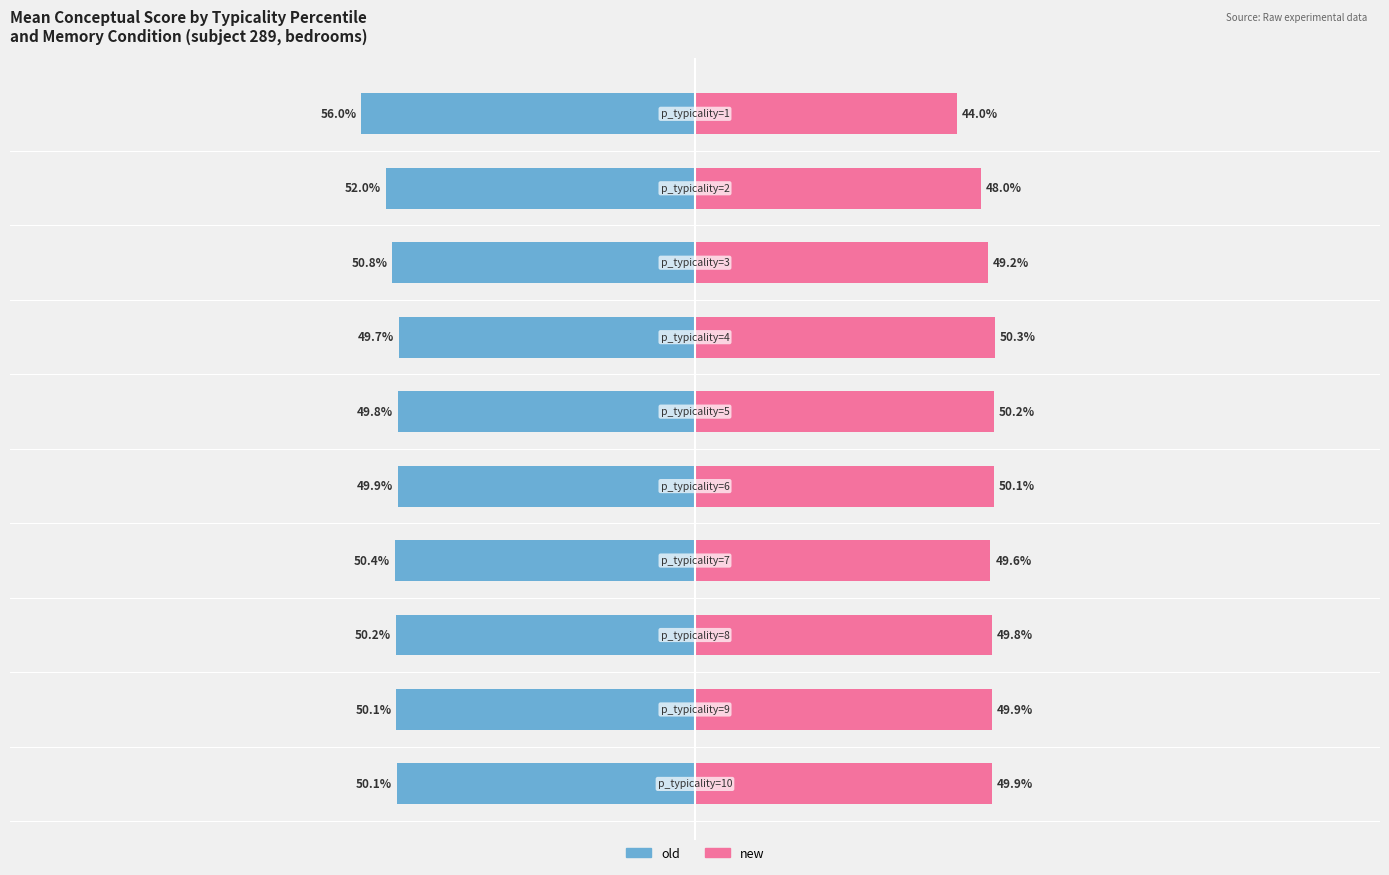

At how many categories does at least one series exceed 13?

10